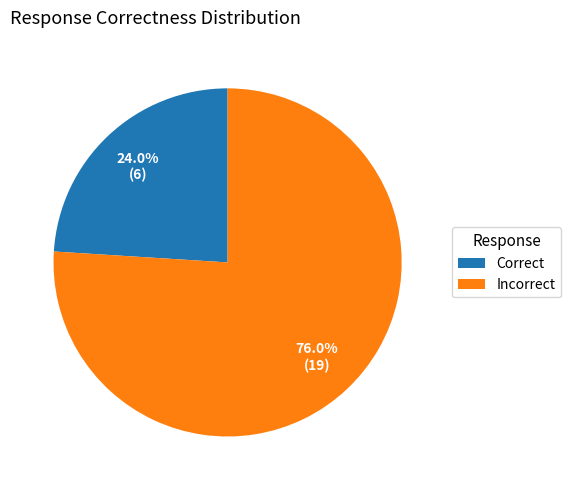

Rank the categories by value from highest to lowest.

Incorrect, Correct